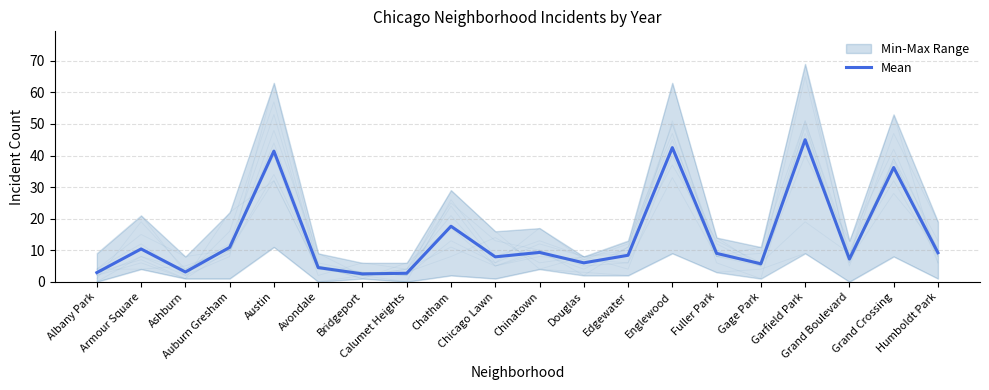

Which has a higher value, Fuller Park or Grand Boulevard?

Fuller Park